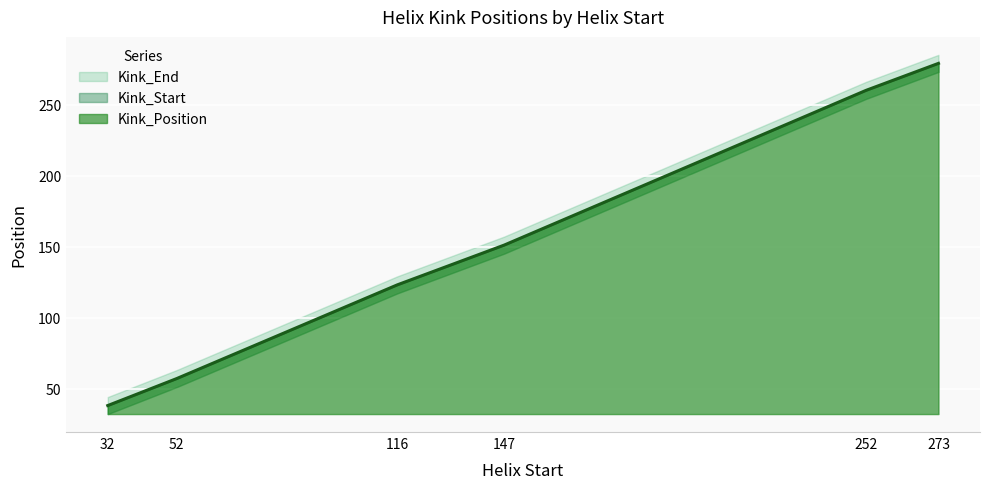

Which has a higher value, 52 or 32?

52